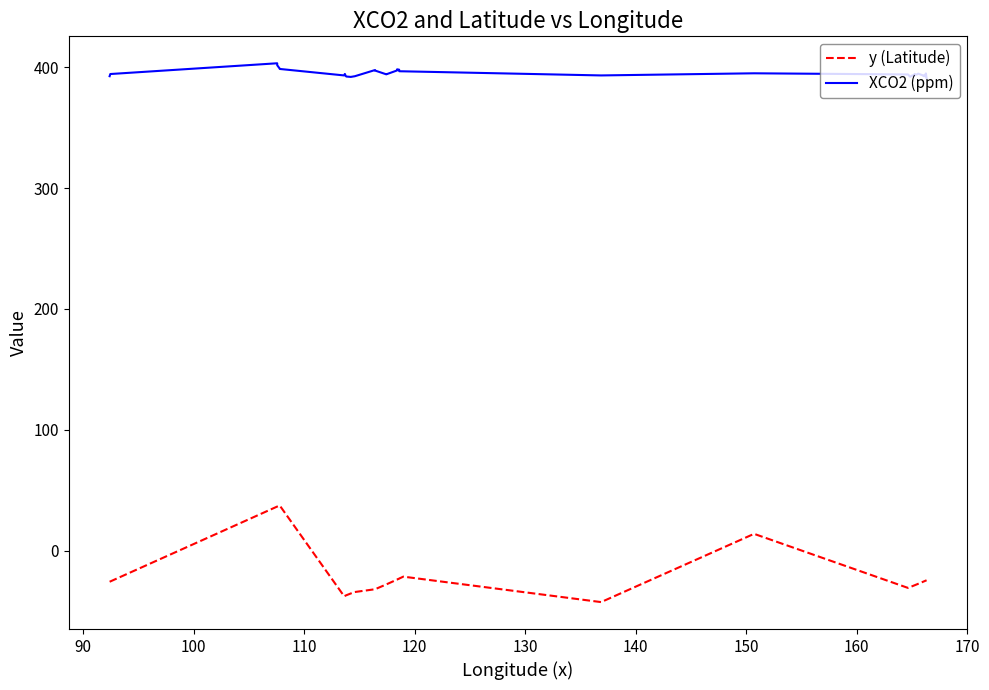

What is the maximum value shown in the chart?

403.1